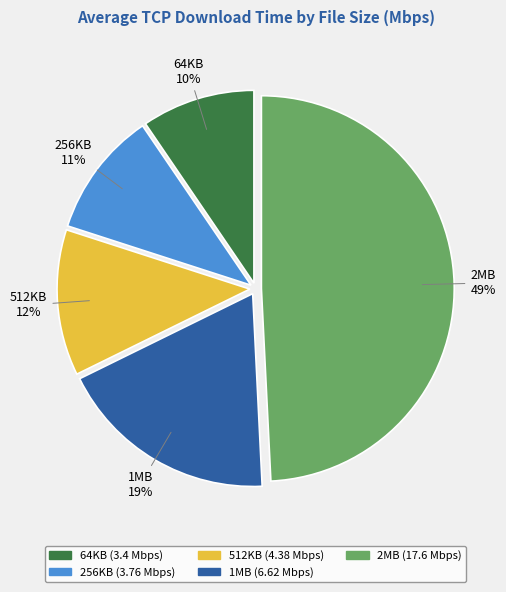

Which has a higher value, 2MB or 512KB?

2MB